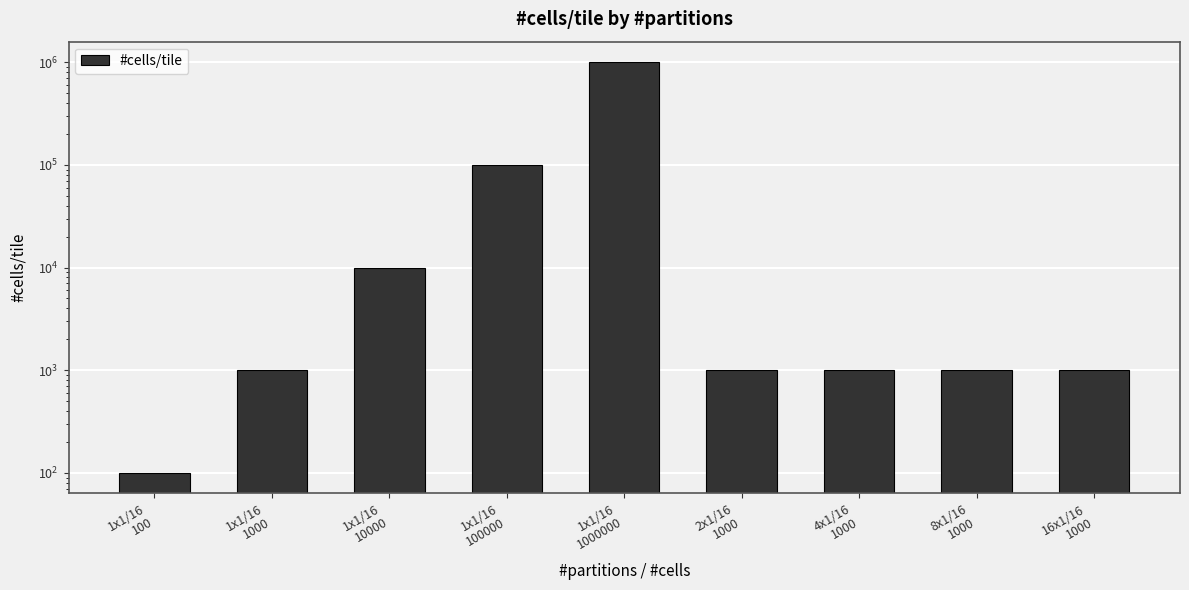

Rank the categories by value from highest to lowest.

1x1/16
1000000, 1x1/16
100000, 1x1/16
10000, 1x1/16
1000, 2x1/16
1000, 4x1/16
1000, 8x1/16
1000, 16x1/16
1000, 1x1/16
100